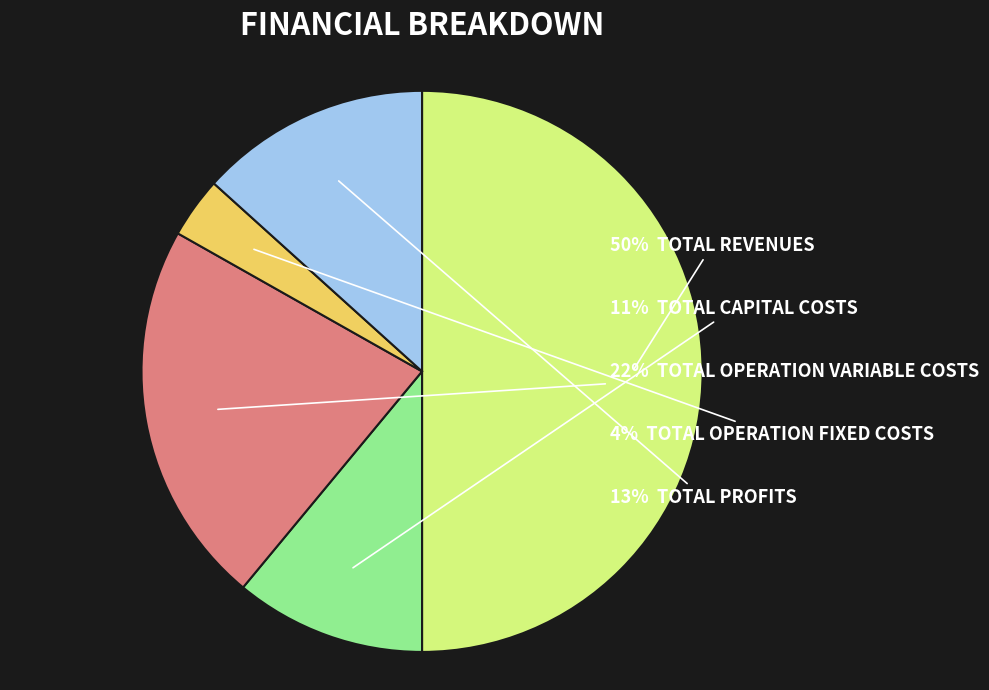

To the nearest percent, what is the difference between the largest and smallest slice percentages?

46%